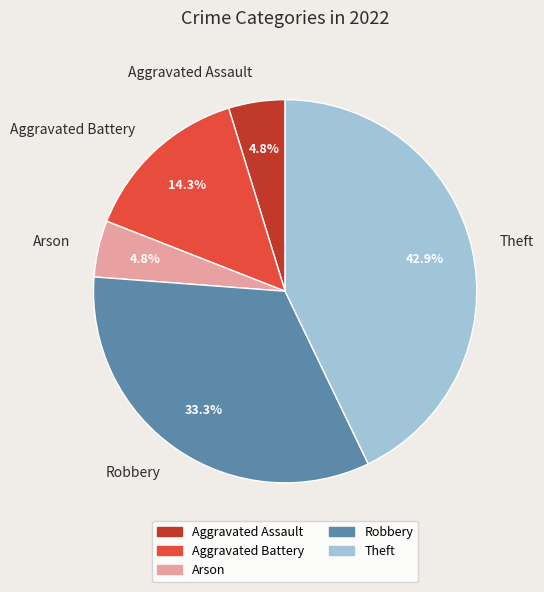

Count the number of slices in the pie.

5